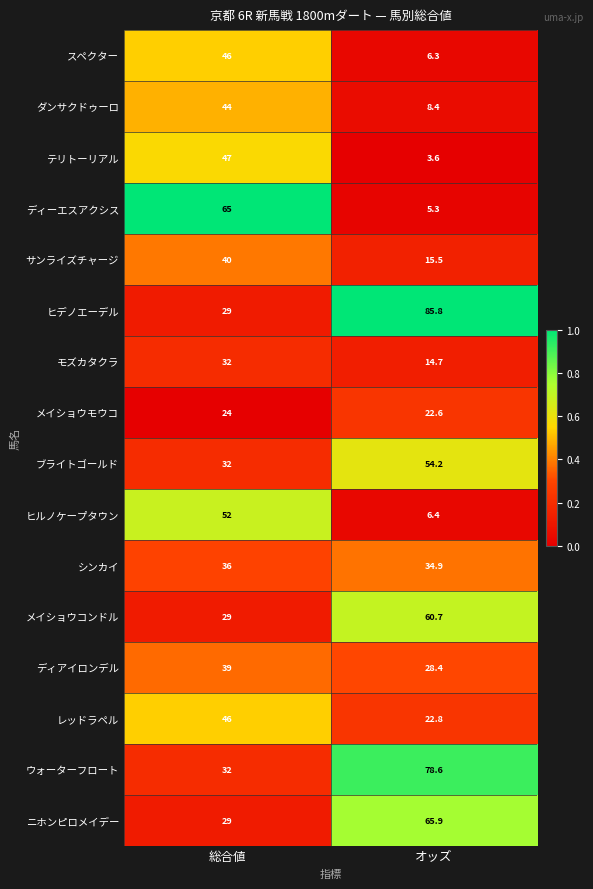

The ブライトゴールド series shows 32.0 at 総合値. True or false?

True